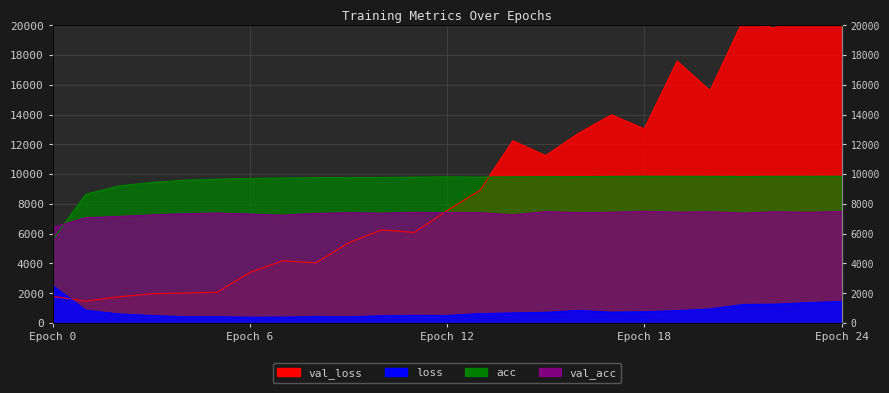

Which series has the largest range (max minus min)?

val_loss